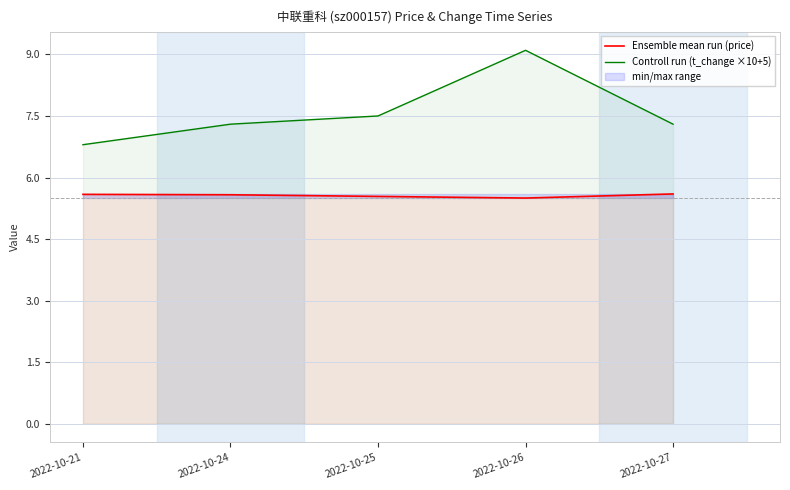

Reading left to right, extract all data points from this chart.

Ensemble mean run (price): 5.6	5.6	5.5	5.5	5.6
Controll run (t_change ×10+5): 6.8	7.3	7.5	9.1	7.3